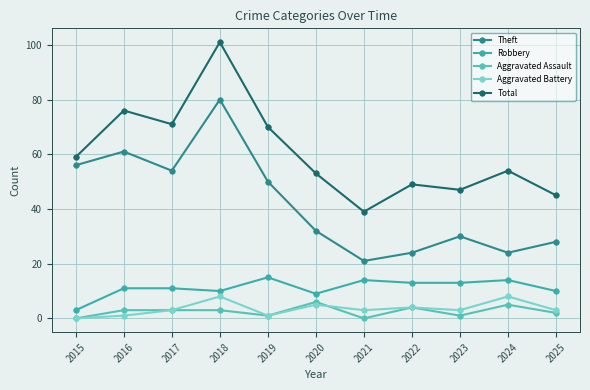

True or false: Theft has more than 0 points higher than both neighbors.

True